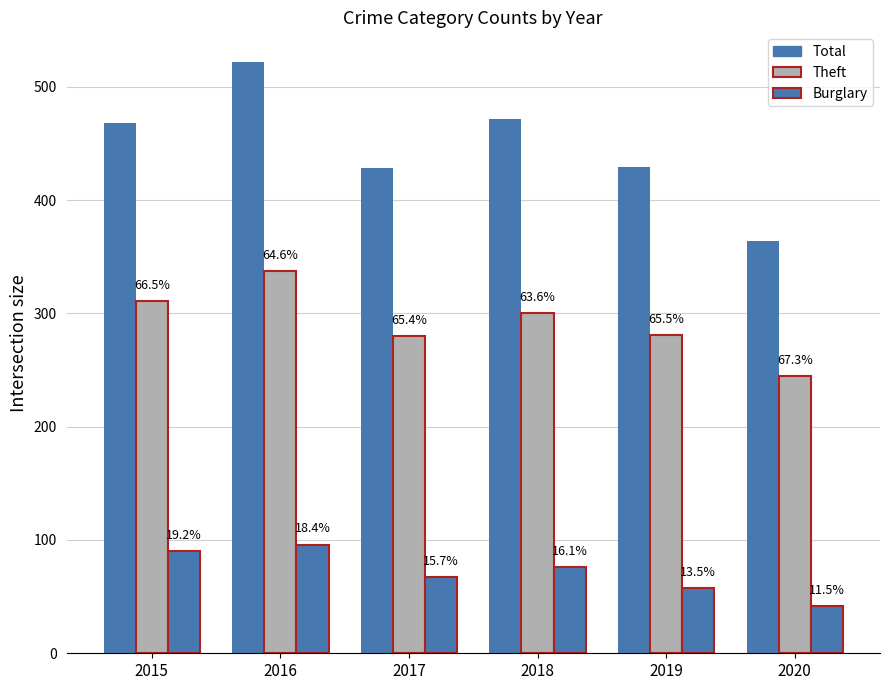

What is the total value across all series at 2015?

869